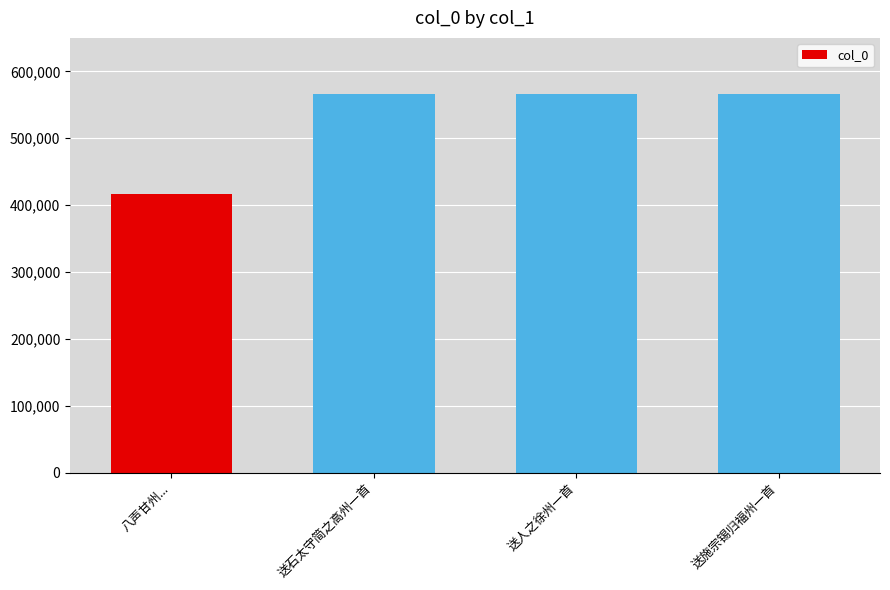

The value at 八声甘州... is 416920. True or false?

True